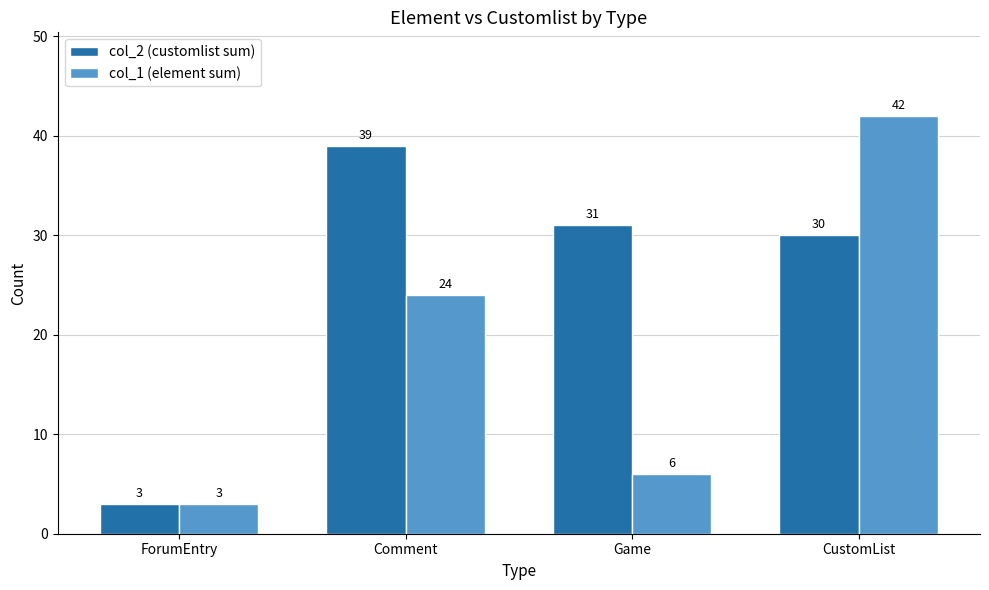

At how many categories does at least one series exceed 7?

3